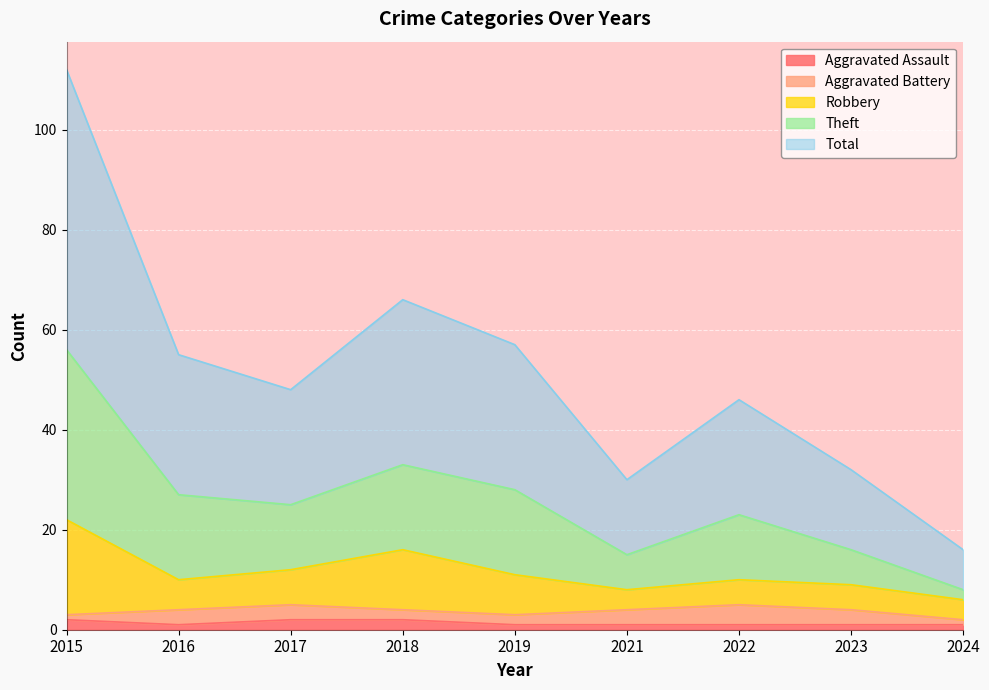

Which has a higher value, 2022 or 2015?

2015